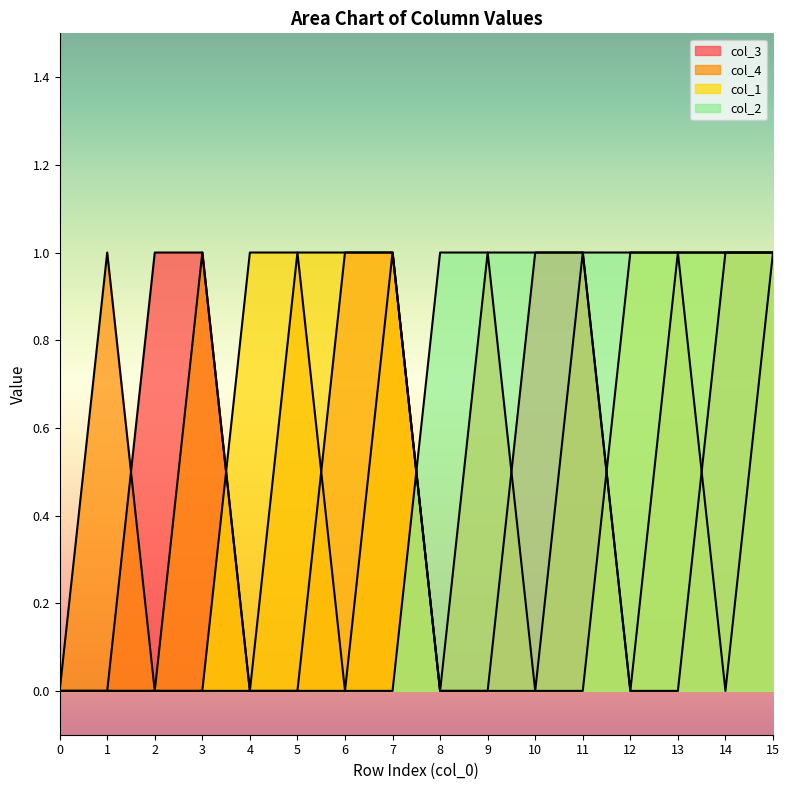

At how many categories does at least one series exceed 0?

15